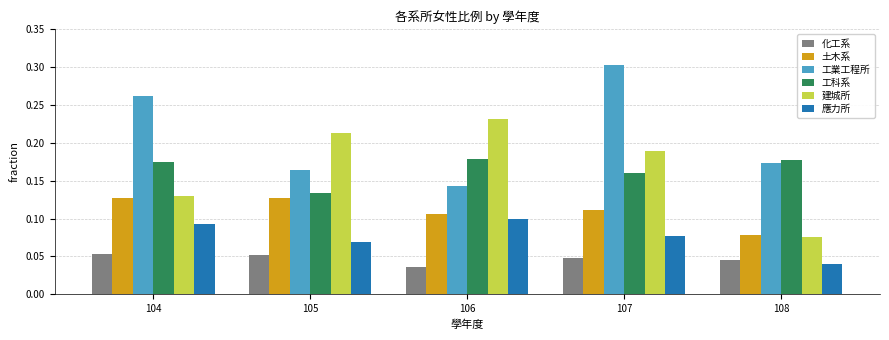

Which label corresponds to the largest value in the chart?

107